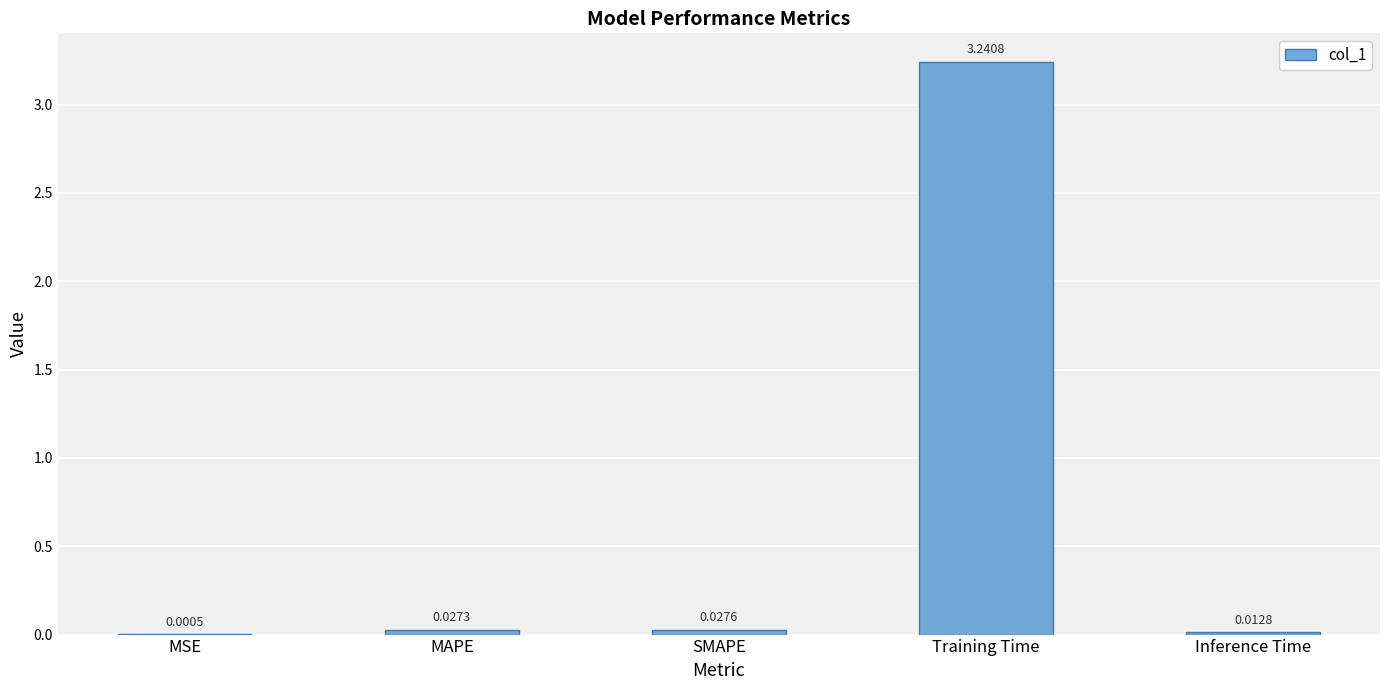

Where is the data nearest to the value 1?

SMAPE